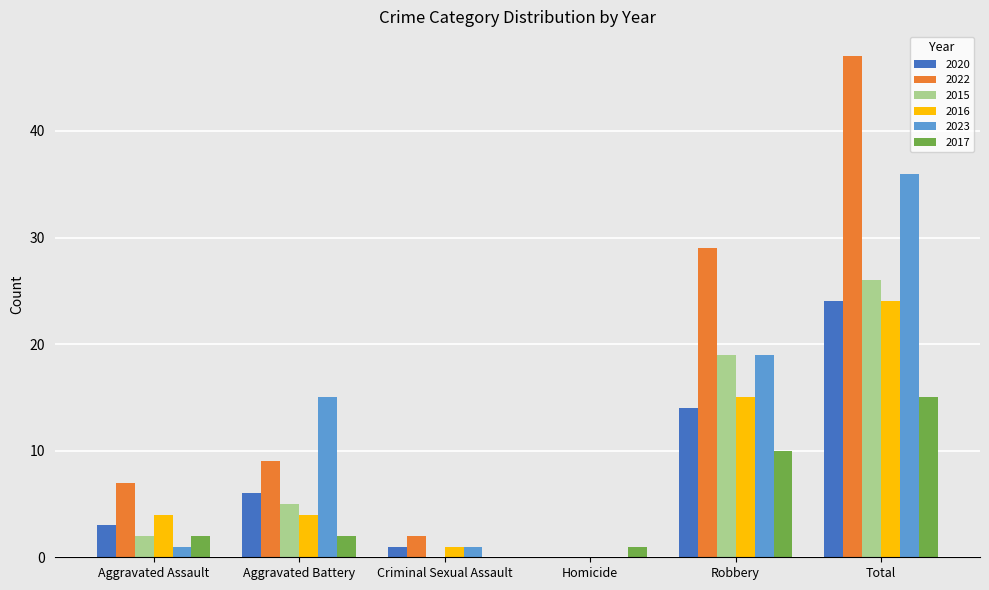

What is the average value of the 2017 series?

5